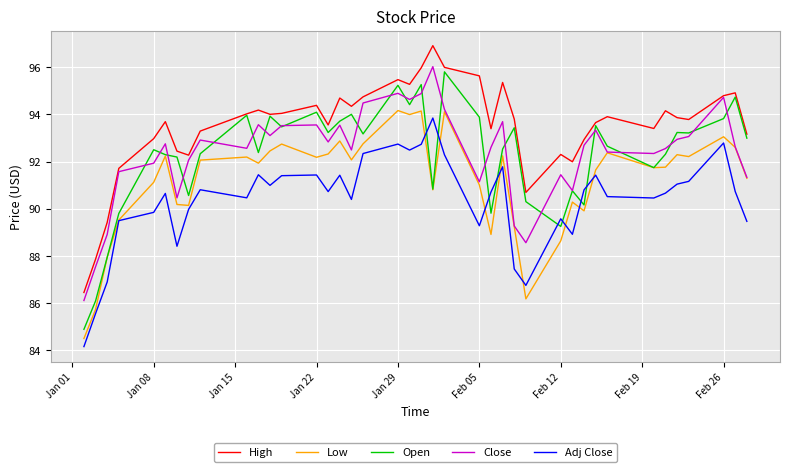

True or false: High and Low intersect in this chart.

False